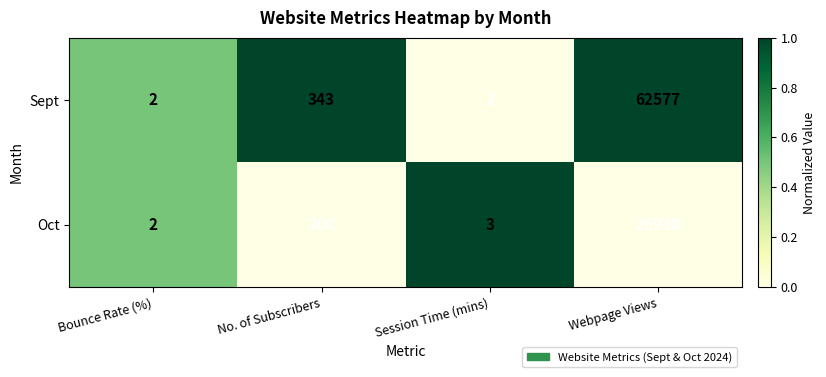

Rank the series at No. of Subscribers from highest to lowest value.

Sept, Oct